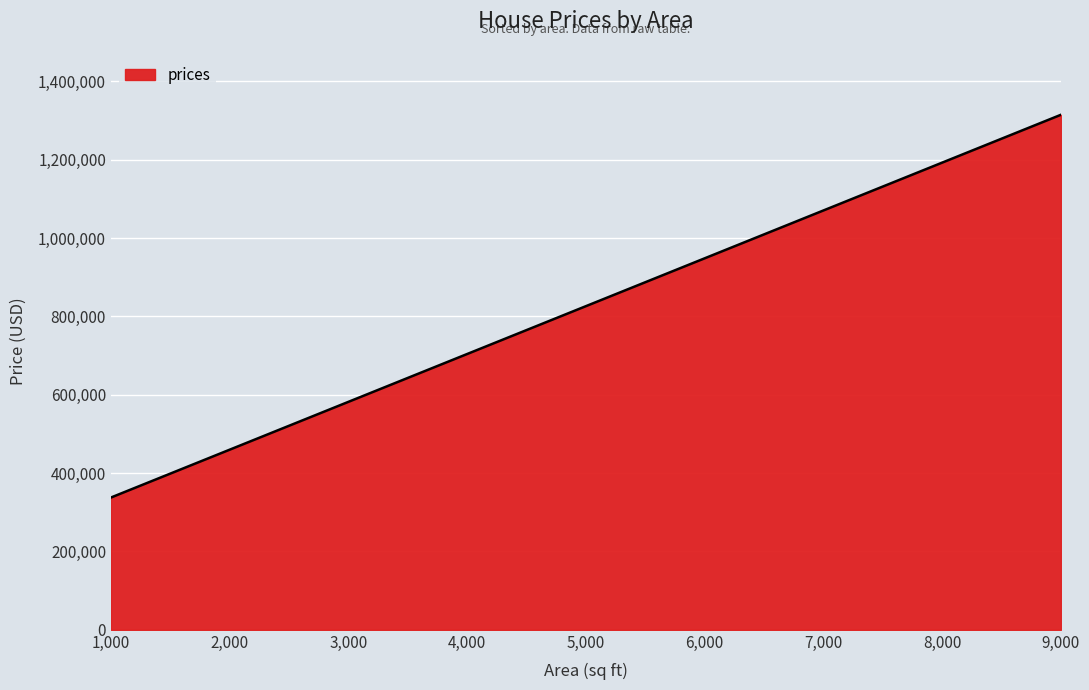

What is the maximum value shown in the chart?

1314349.3